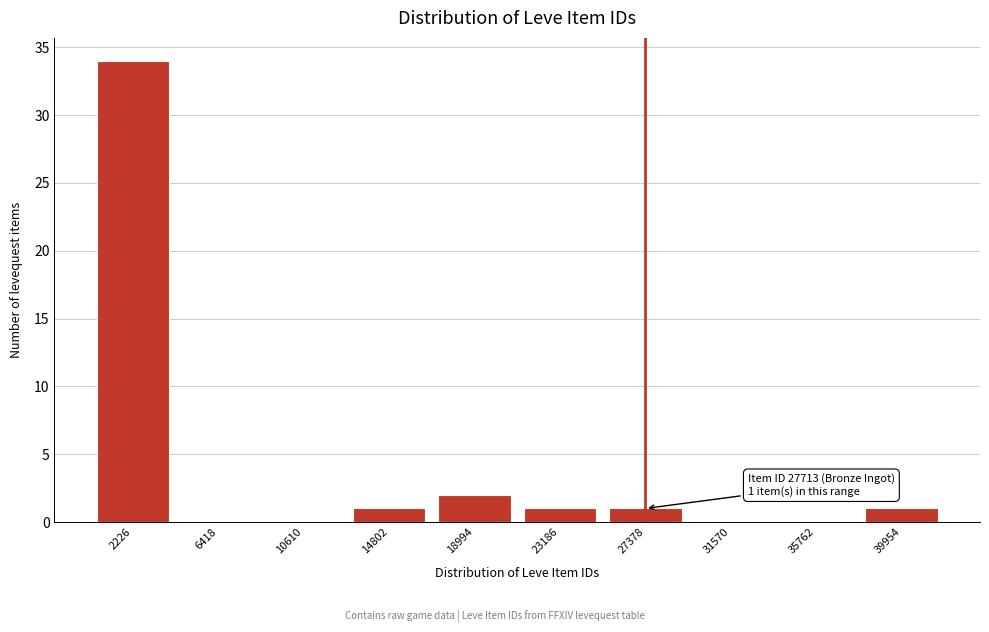

Reading left to right, extract all data points from this chart.

2226=34	6418=0	10610=0	14802=1	18994=2	23186=1	27378=1	31570=0	35762=0	39954=1